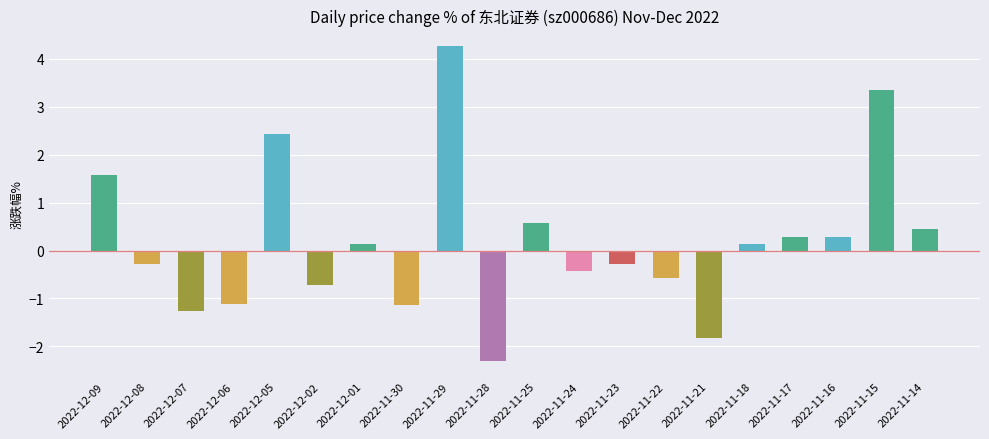

Read the value at 2022-12-06.

-1.1